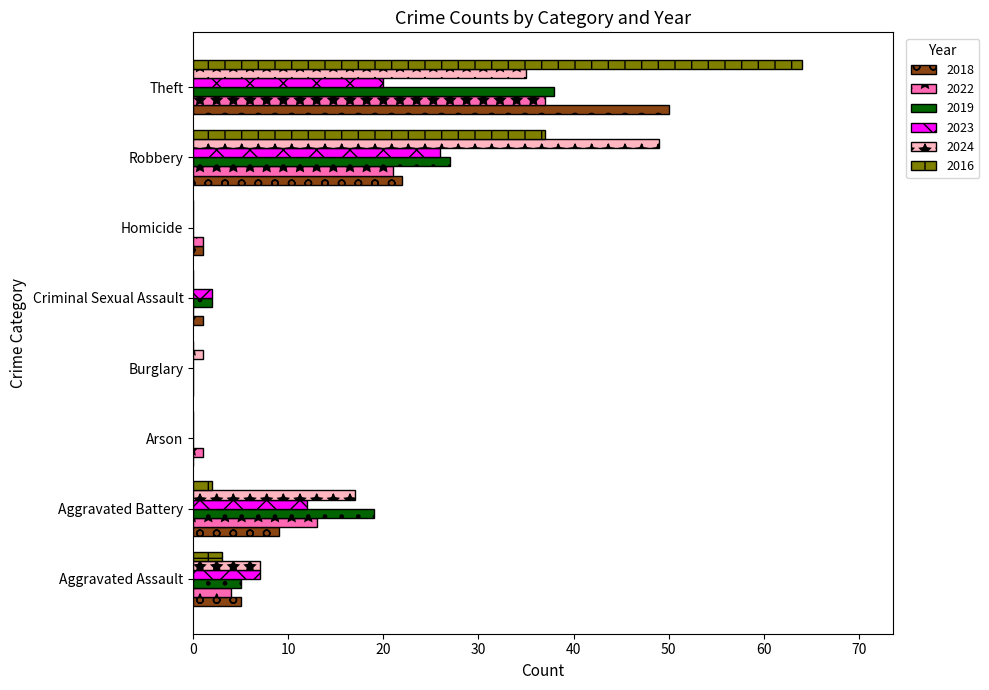

How many data points does each series have?

8